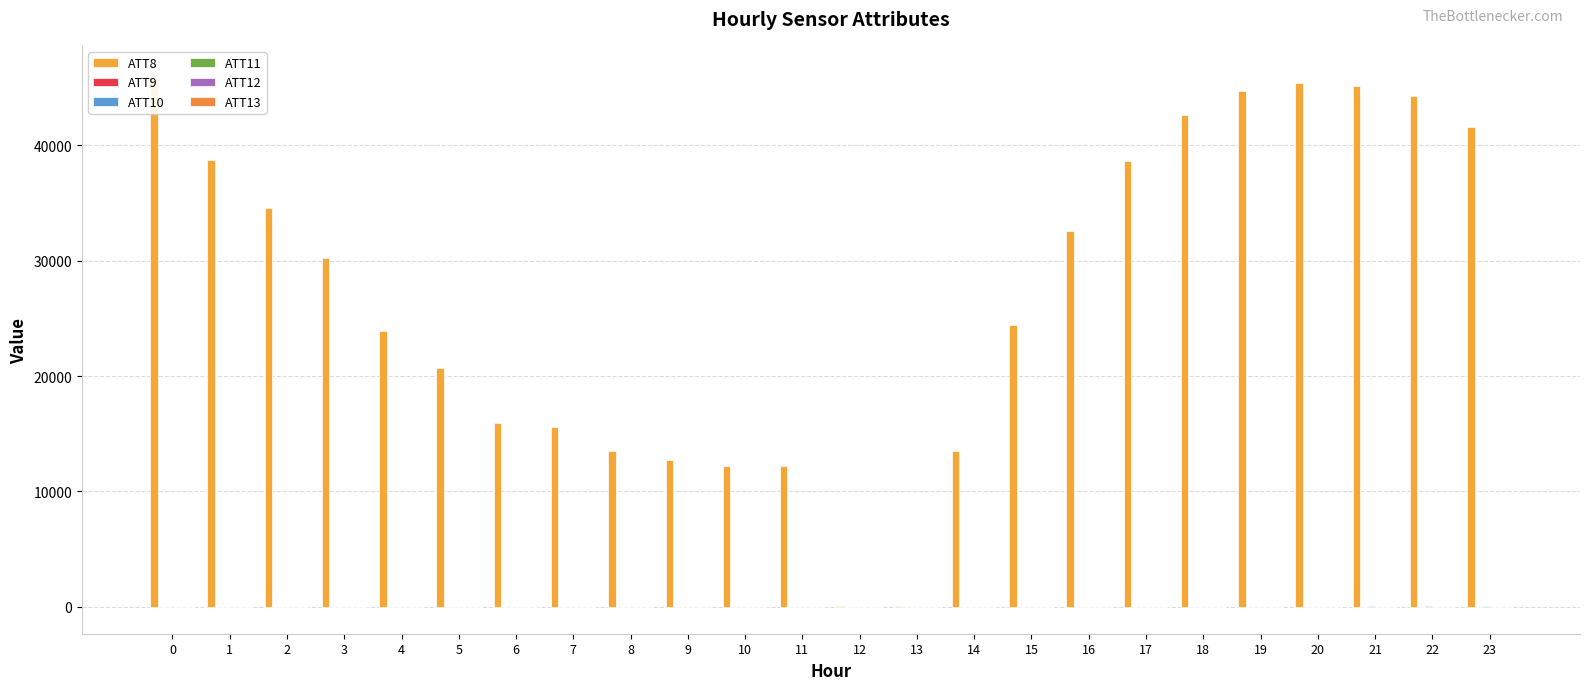

What is the difference between the maximum and minimum values in the ATT11 series?

23.7